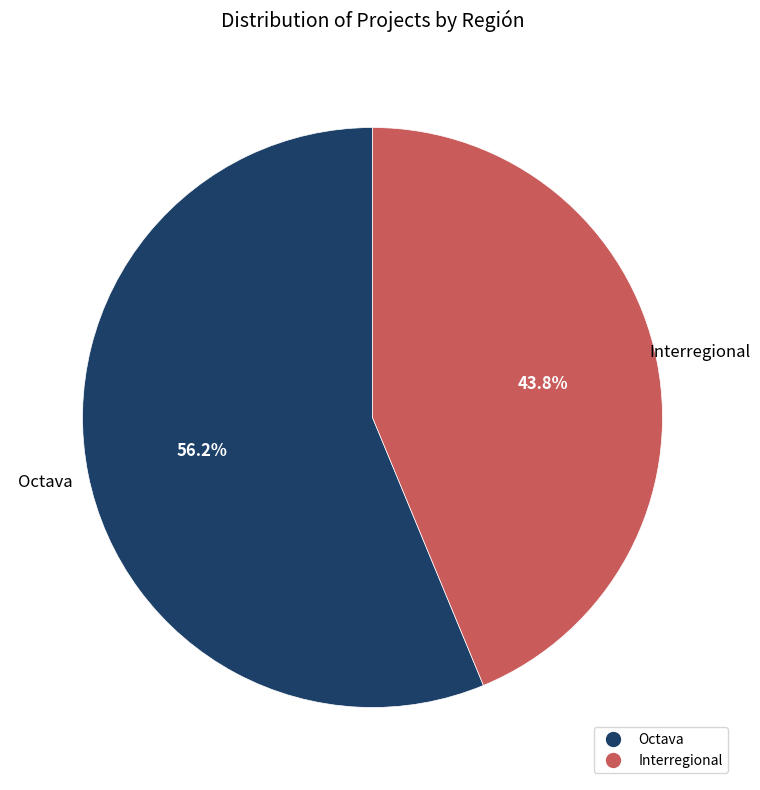

Is there any slice that represents more than half of the pie?

Yes